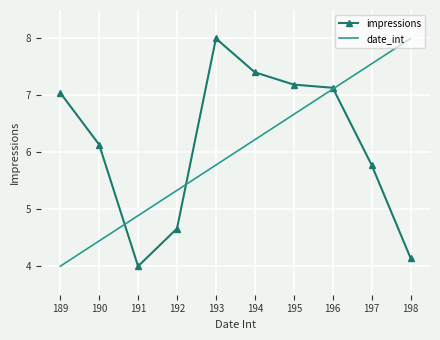

In impressions, how many points are lower than both neighbors (excluding endpoints)?

1